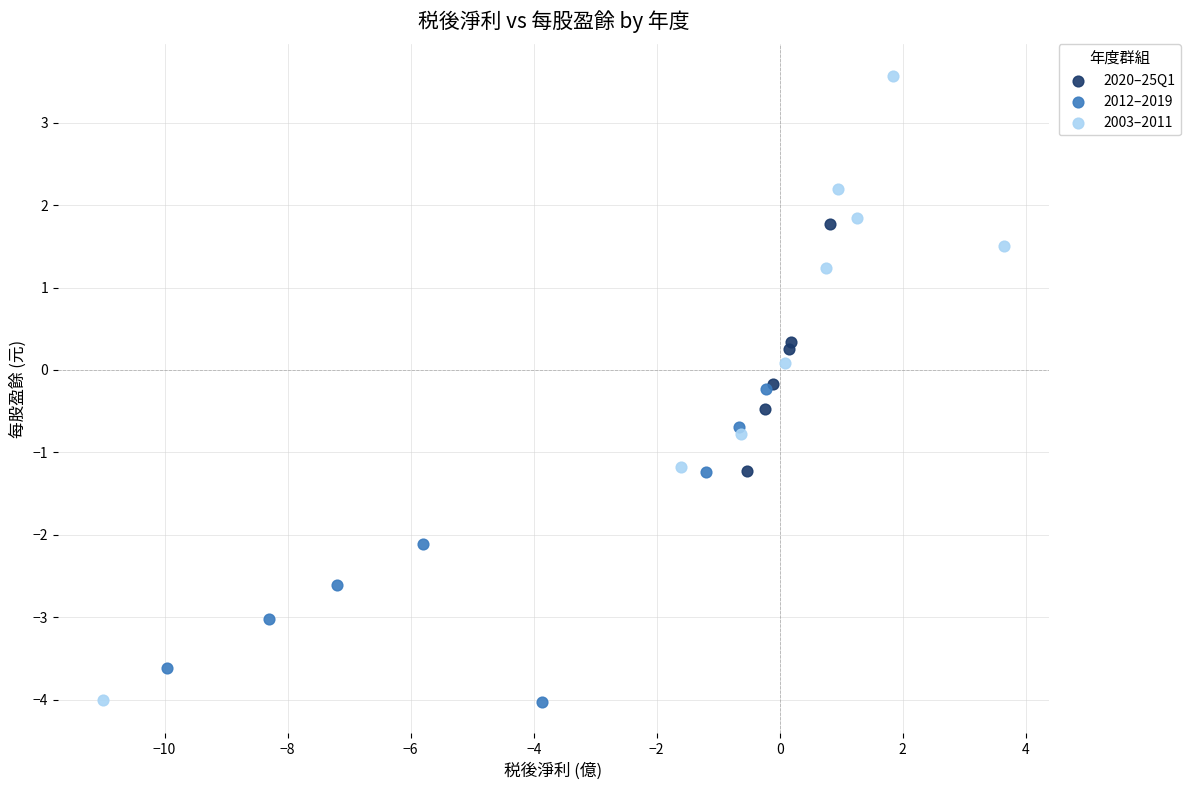

Which series has the widest spread of Y values?

2003–2011